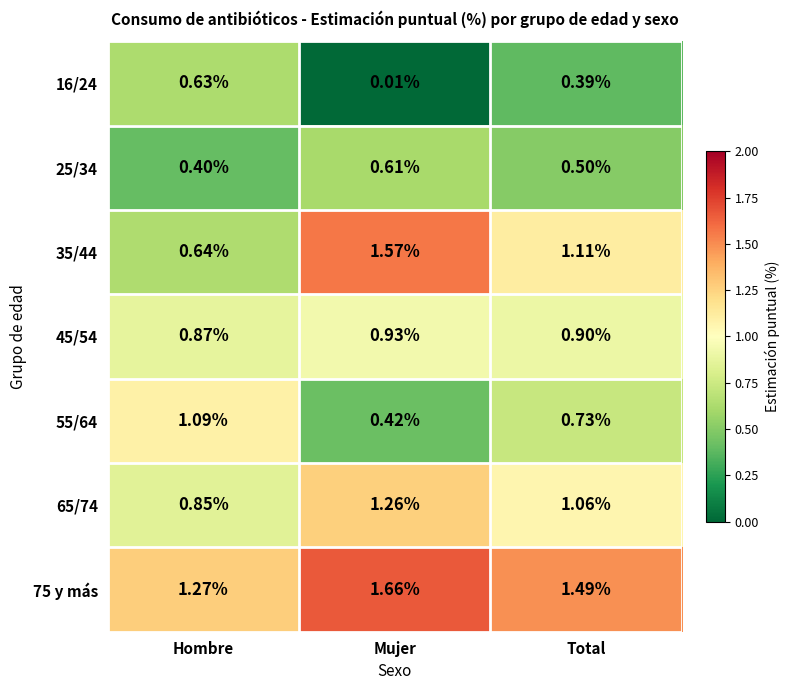

List the series in order of their peak value, lowest first.

25/34, 16/24, 45/54, 55/64, 65/74, 35/44, 75 y más